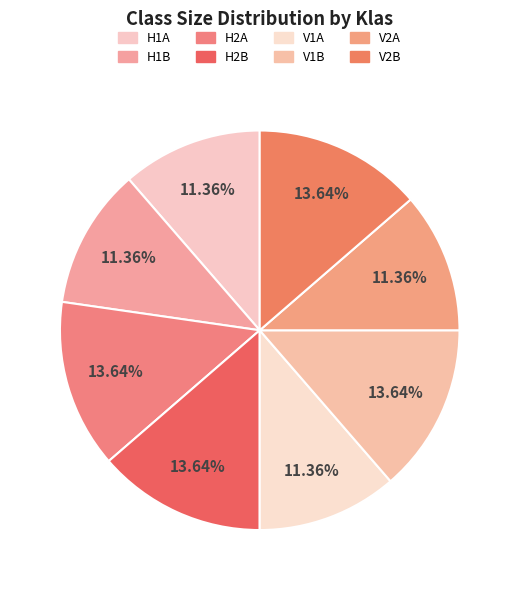

What is the smallest slice in the pie chart?

H1A